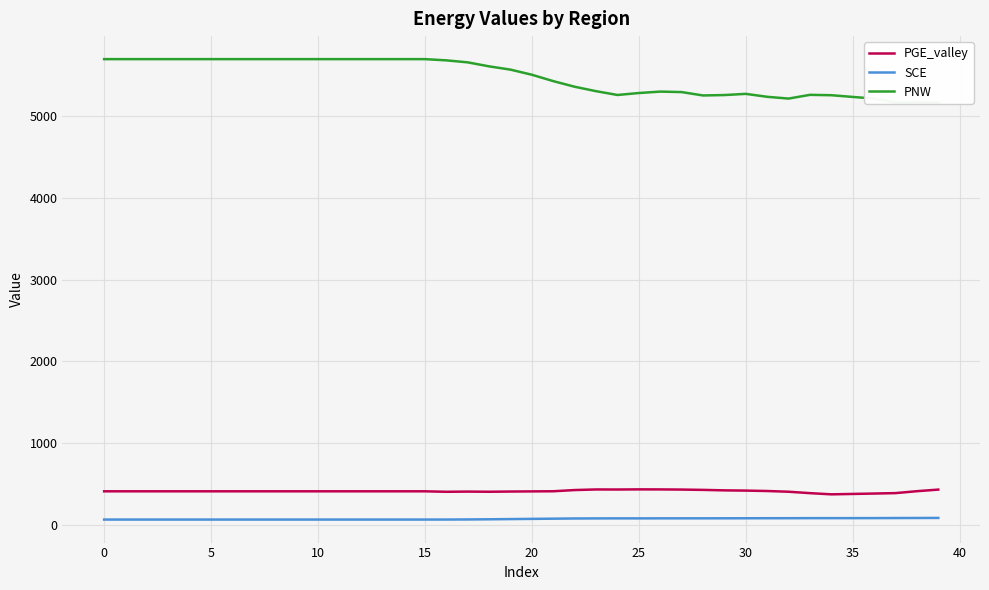

True or false: PGE_valley and PNW intersect in this chart.

False